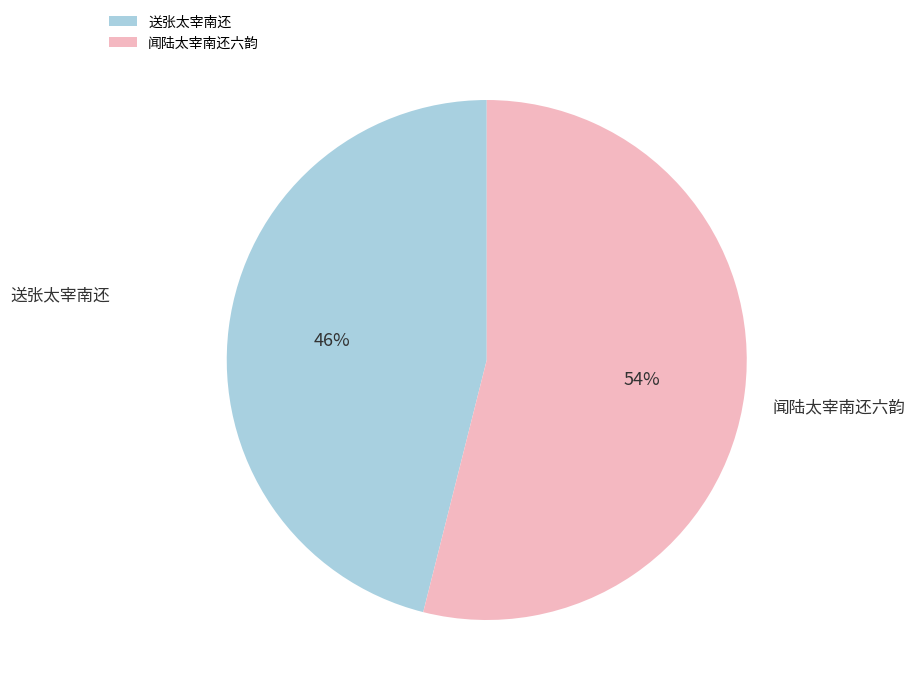

To the nearest percent, what portion does 闻陆太宰南还六韵 represent?

54%